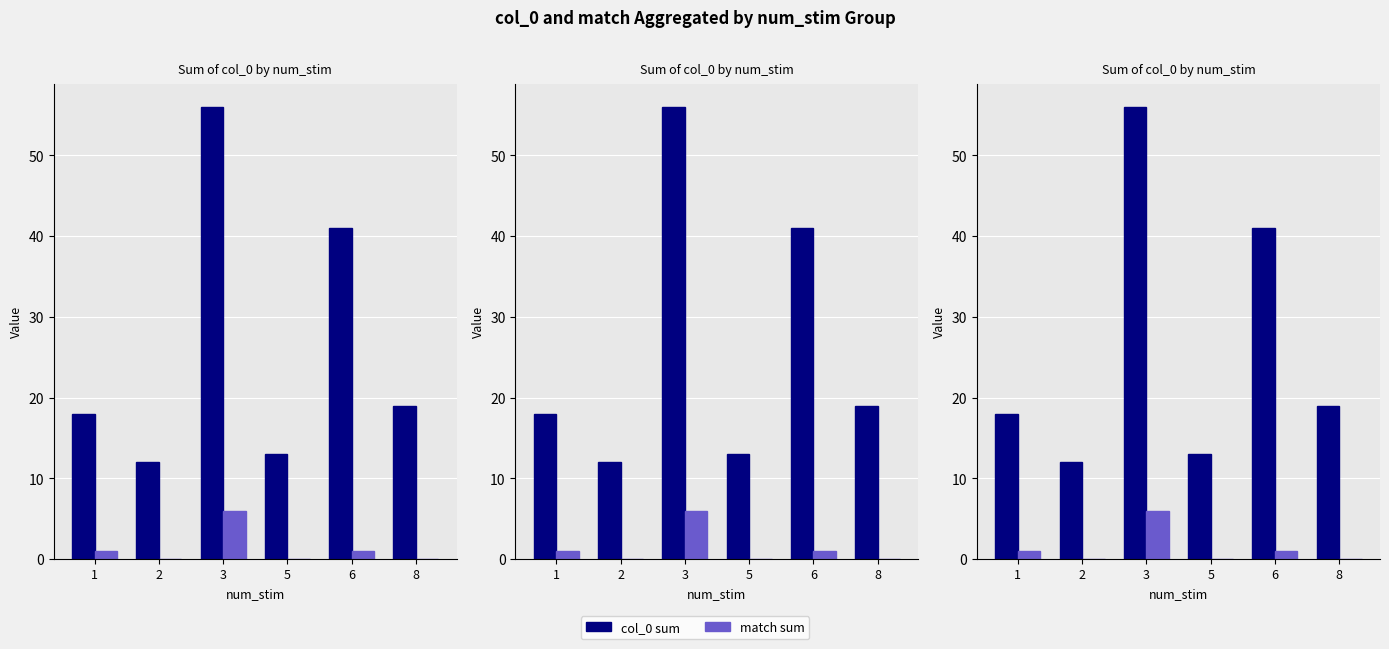

List the series in order of their peak value, lowest first.

match sum, col_0 sum